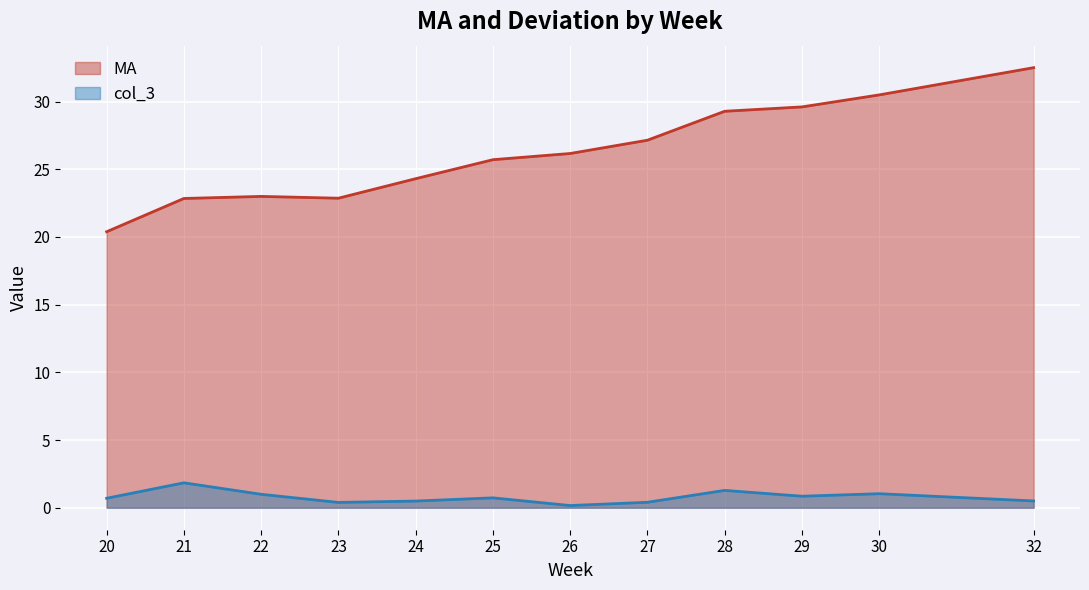

The MA series shows 24.3 at 24. True or false?

True